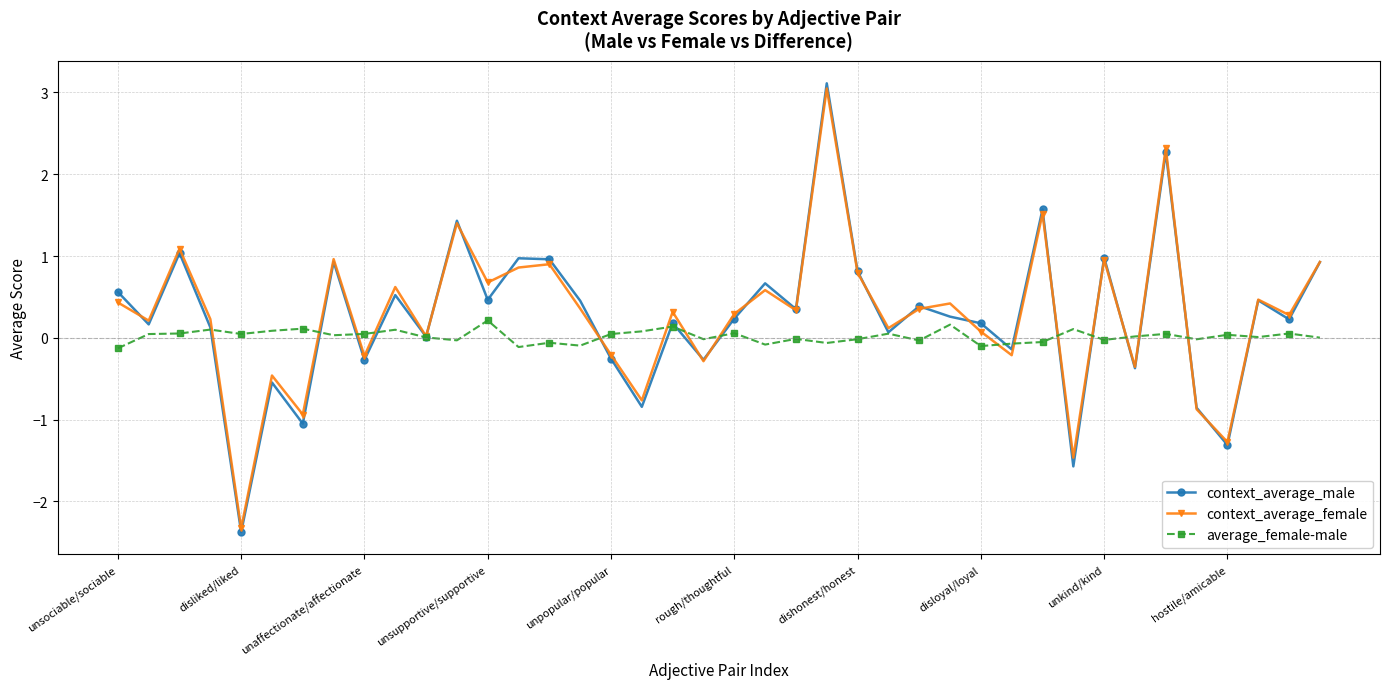

What is the value of the context_average_male point at the 2nd from the left?

0.2